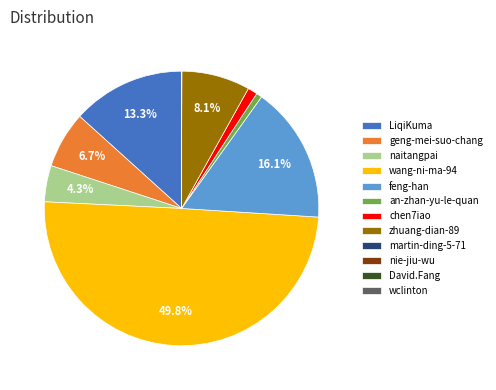

What portion of the pie excludes geng-mei-suo-chang?

93.3%